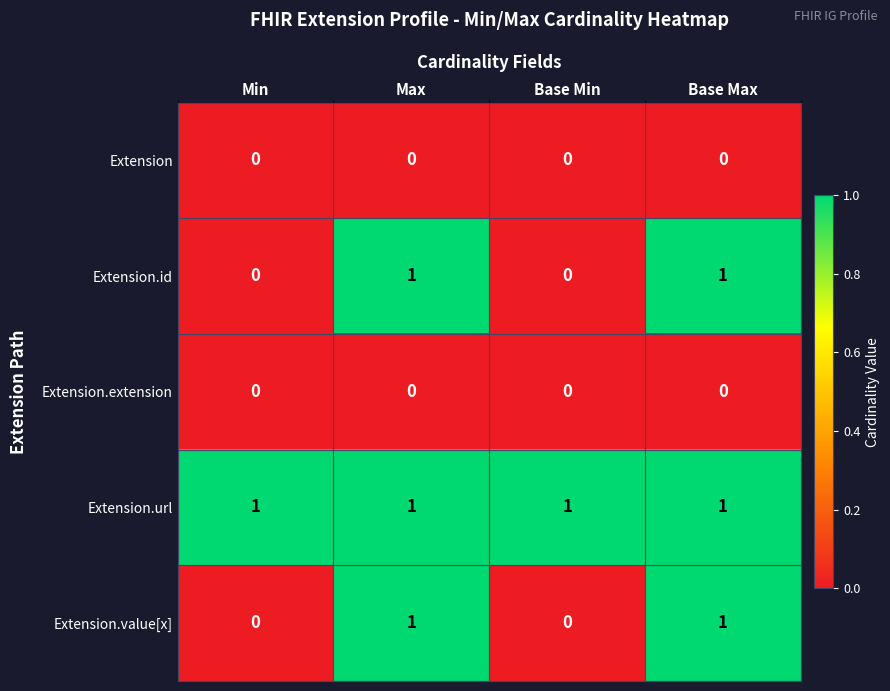

True or false: Extension.id has a value of 1 at Max.

True